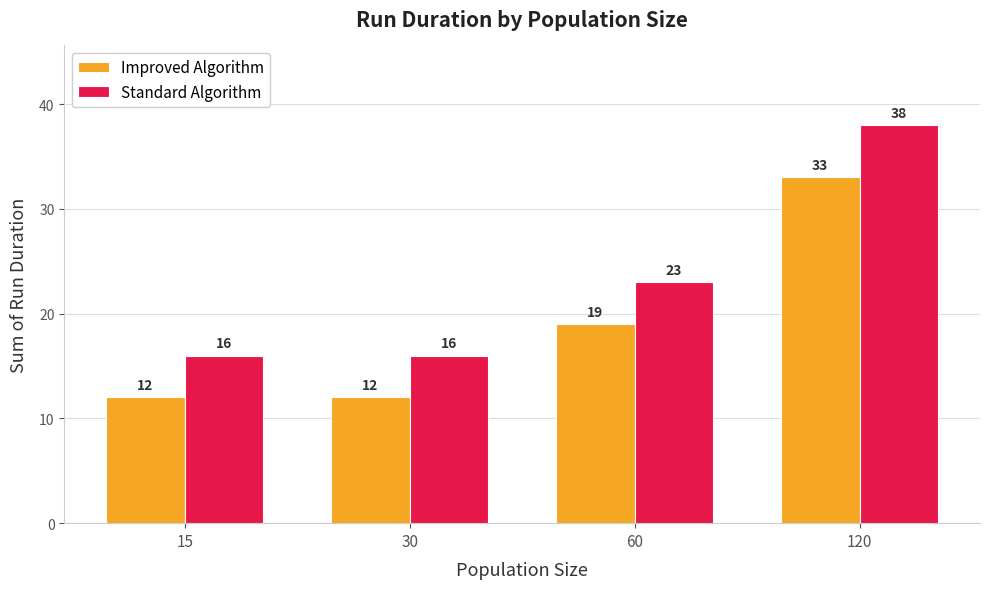

What is the value of the Standard Algorithm bar at the 2nd from the left?

16